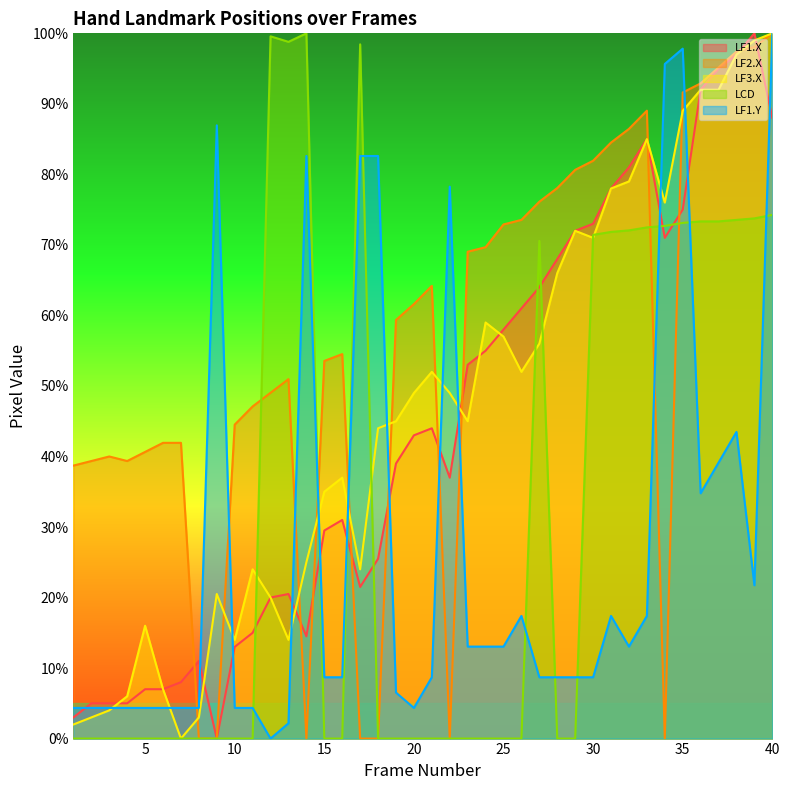

At which category is the sum across all series the highest?

40